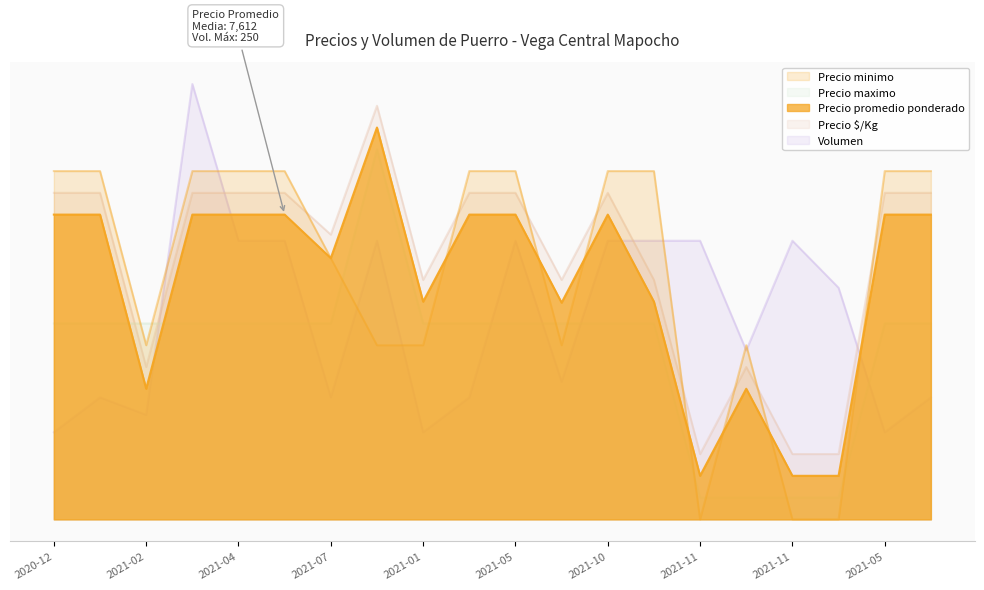

After their last crossing, which series has the higher values: Precio $/Kg or Precio minimo?

Precio minimo